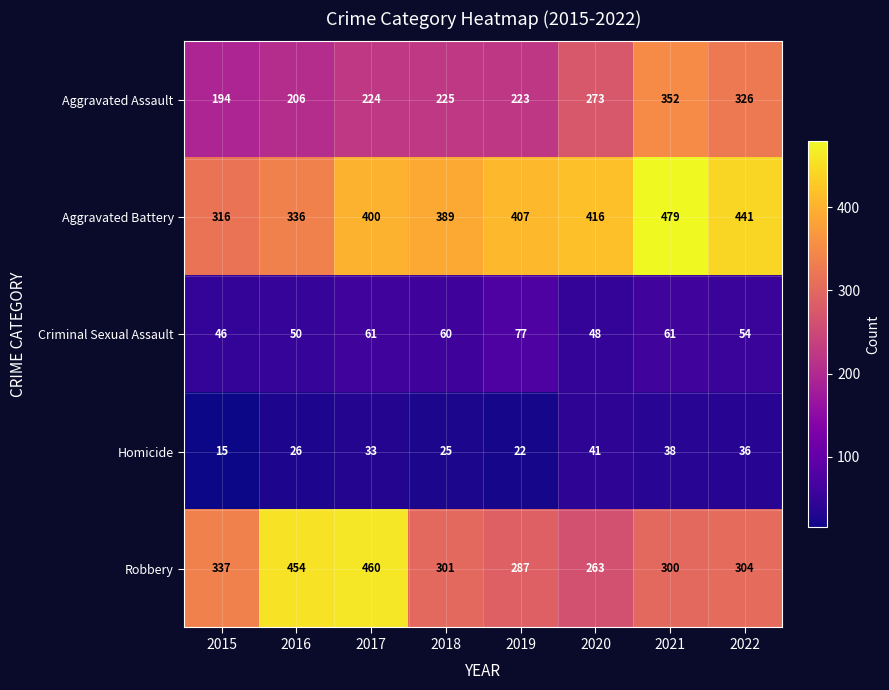

What is the maximum value shown in the chart?

479